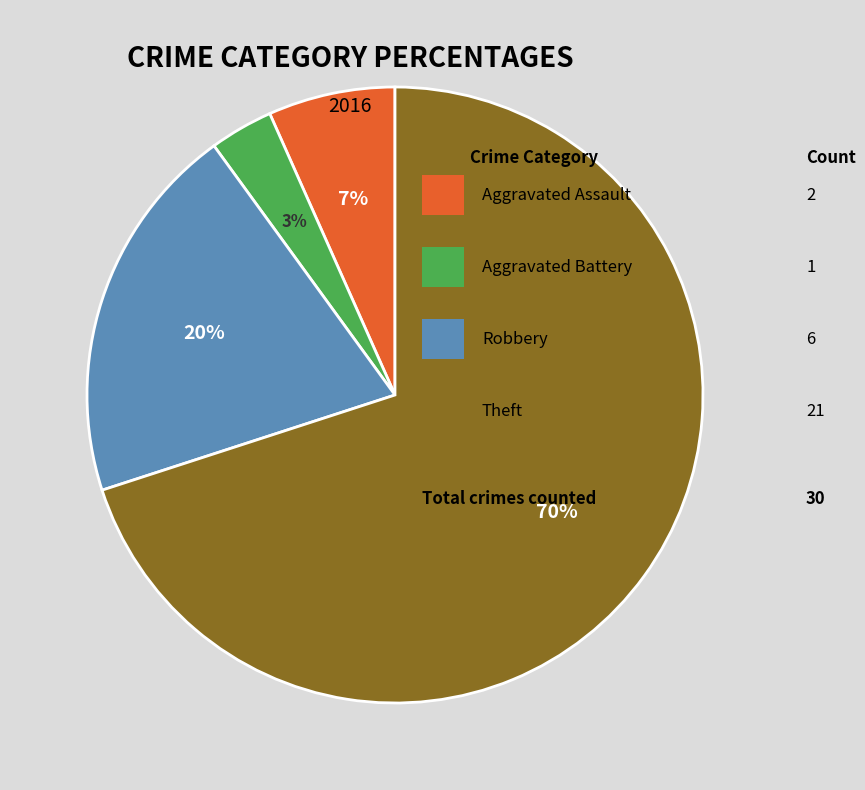

Is there a majority slice in this chart?

Yes